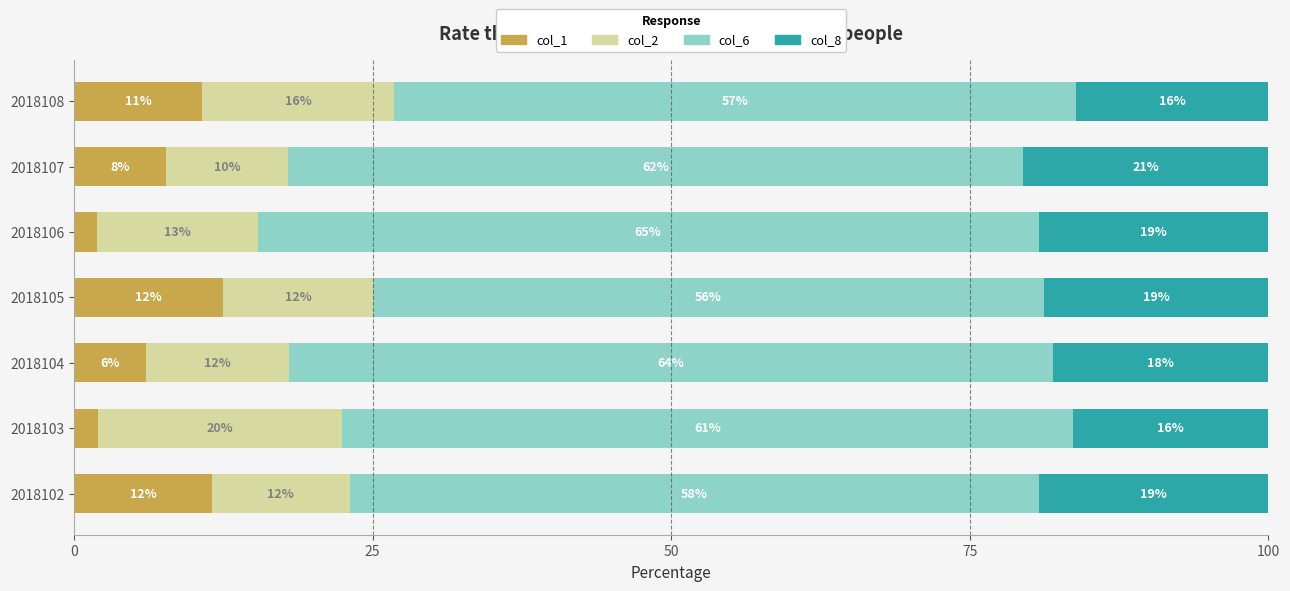

What is the approximate value of col_1 at 2018107?

7.7